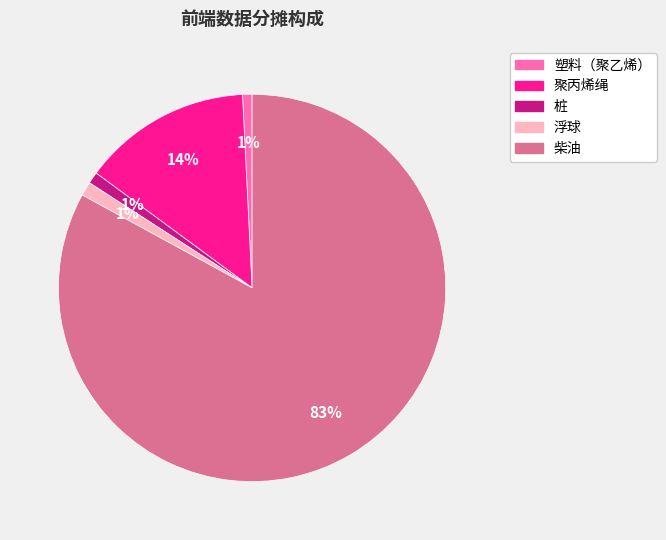

What percentage is the 塑料（聚乙烯） slice, to the nearest percent?

1%